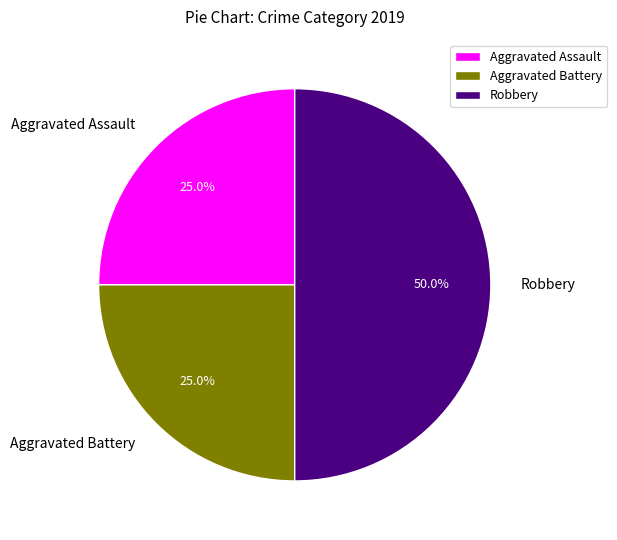

Does Aggravated Battery represent more than half of the total?

No